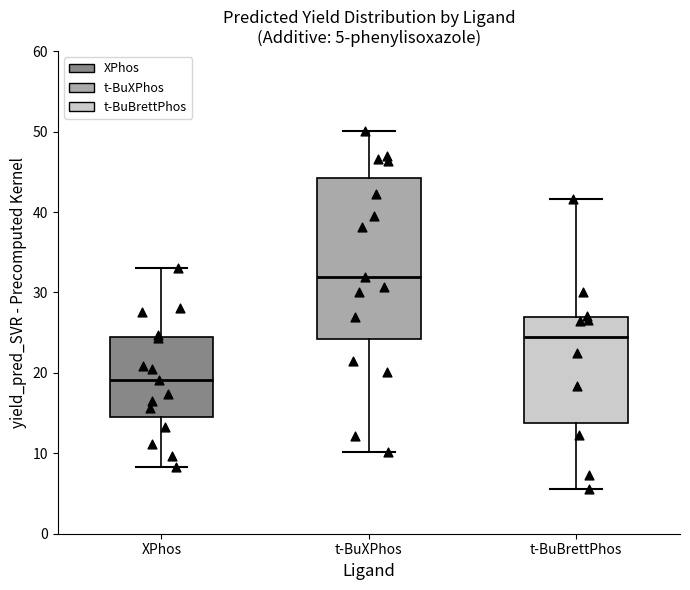

Which box's median line is the lowest?

XPhos